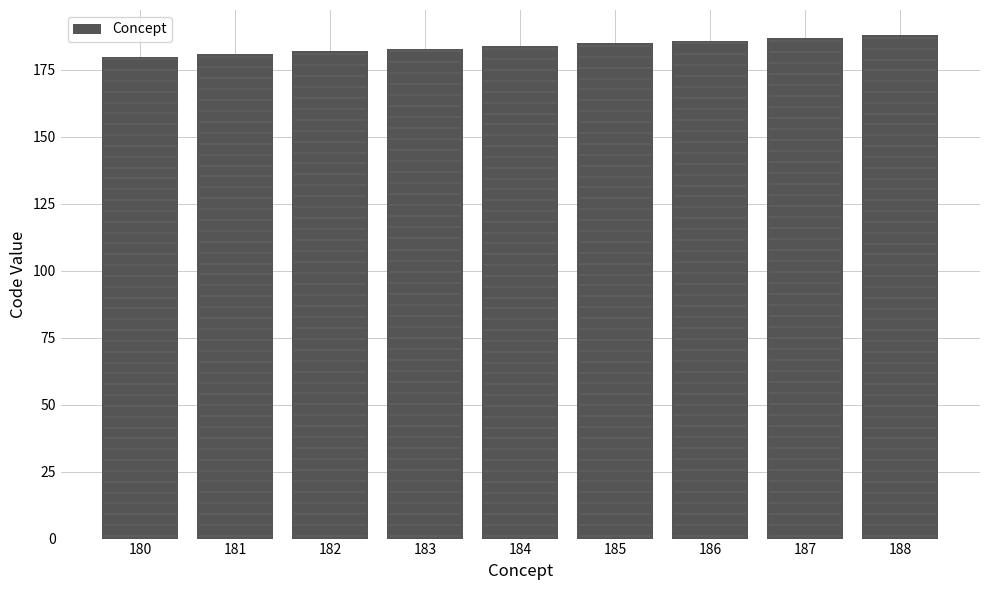

What is the difference between the maximum and minimum values?

8